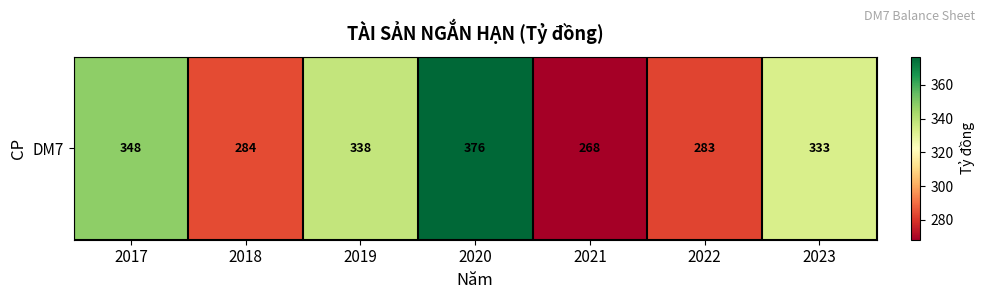

Reading left to right, list all the values displayed in this chart.

348.0	284.3	337.7	376.4	268.3	282.8	333.1